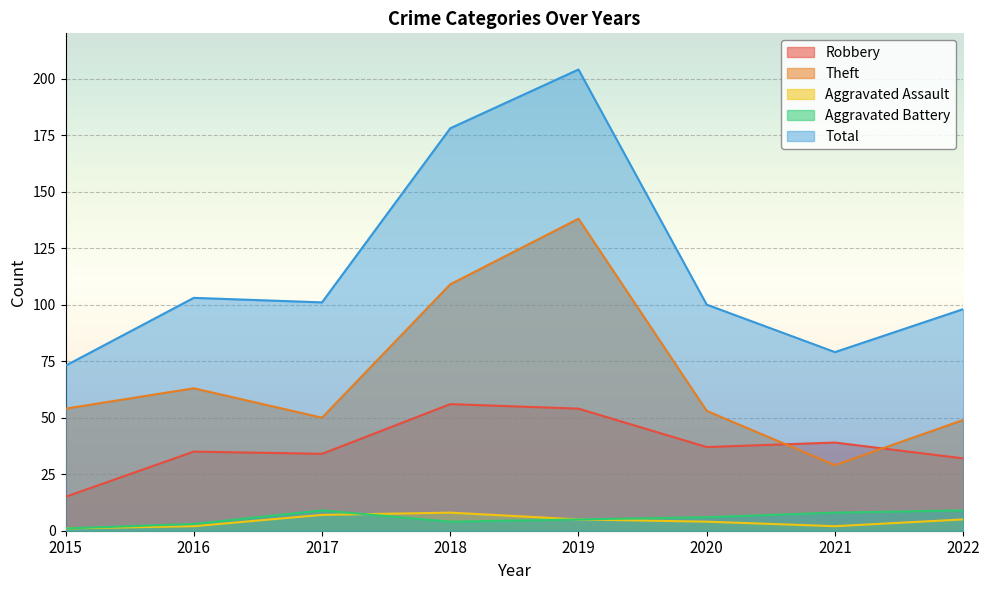

How many data points in Robbery are above 37?

3